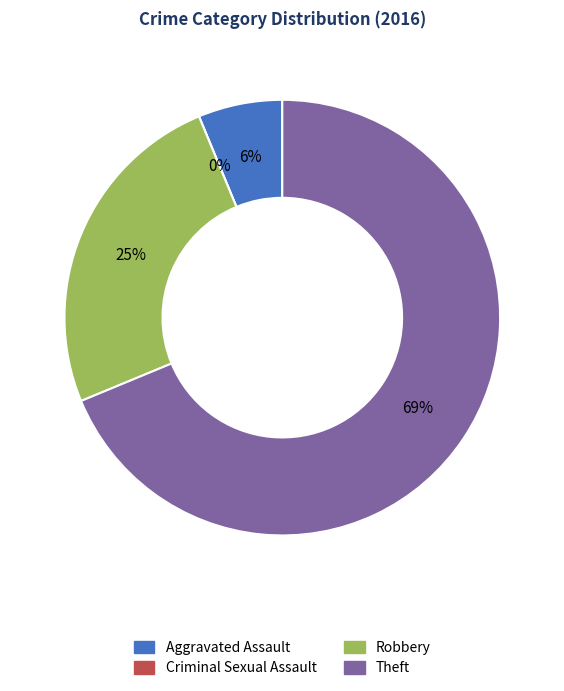

How many slices are in this pie chart?

4